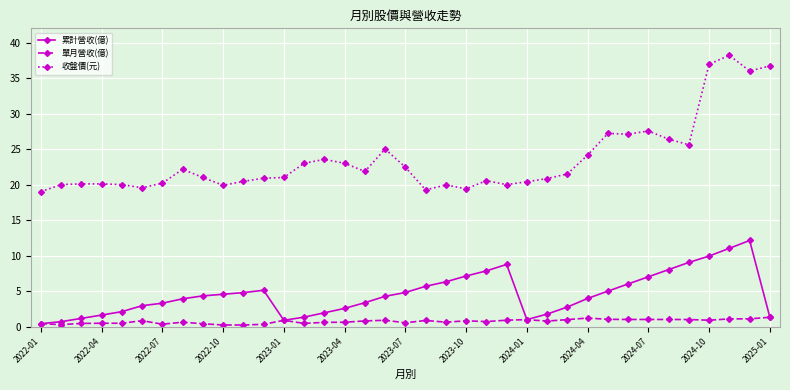

How many series are shown in this chart?

3